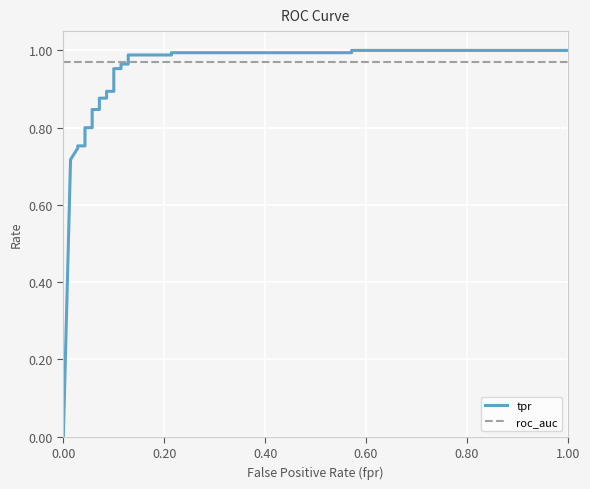

Rank the series by their maximum value, from lowest to highest.

roc_auc, tpr